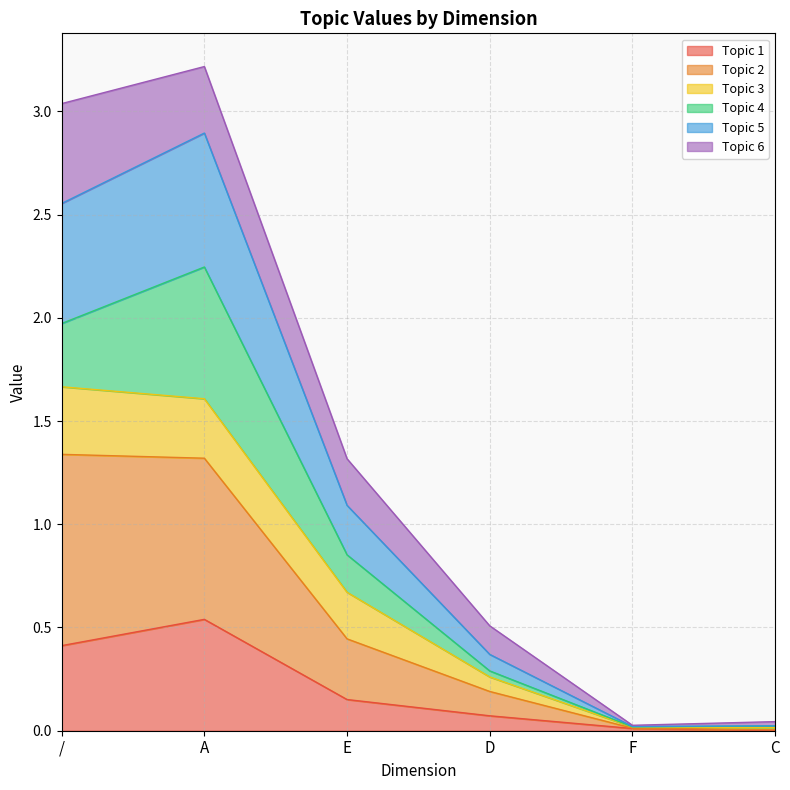

How many lines are shown in the chart?

6